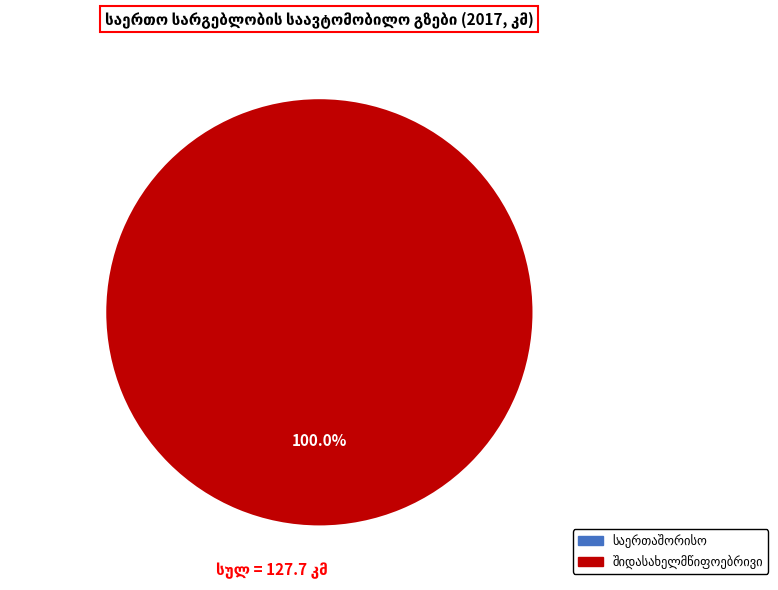

How many slices are in this pie chart?

1